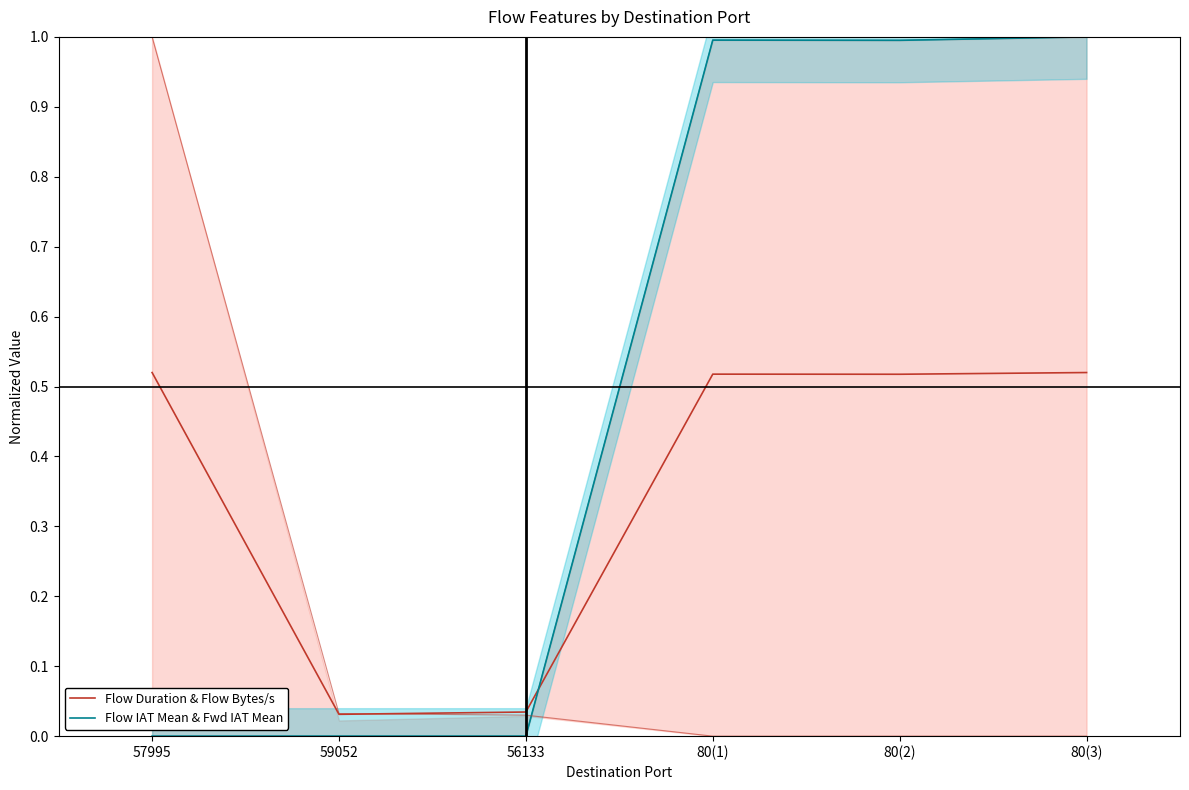

What is the value of the Flow Duration & Flow Bytes/s point at the 6th from the left?

0.5